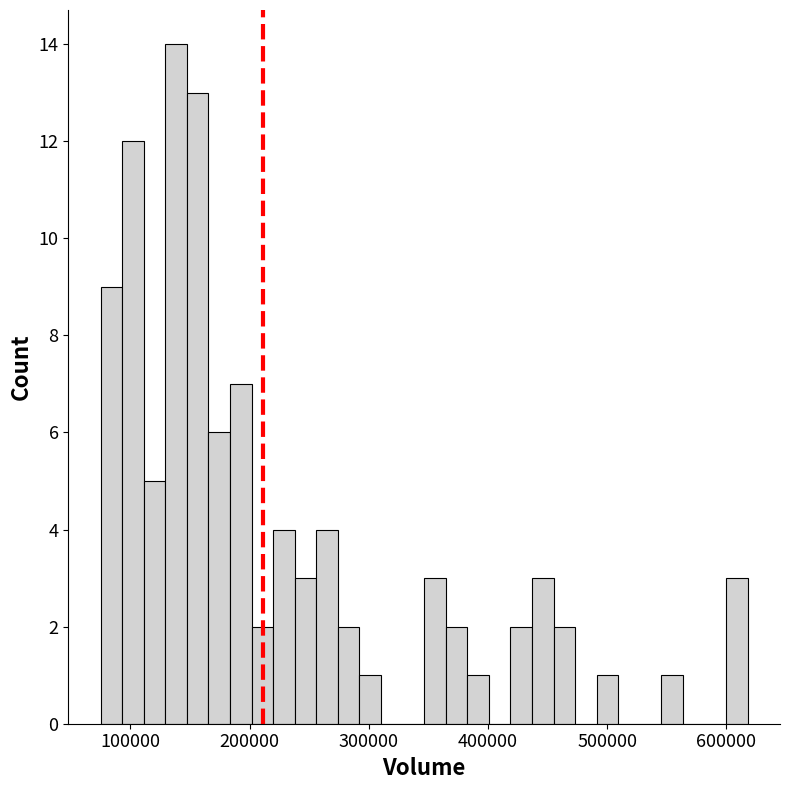

Read against the x-axis, roughly where is the centre of the tallest bar?

140000